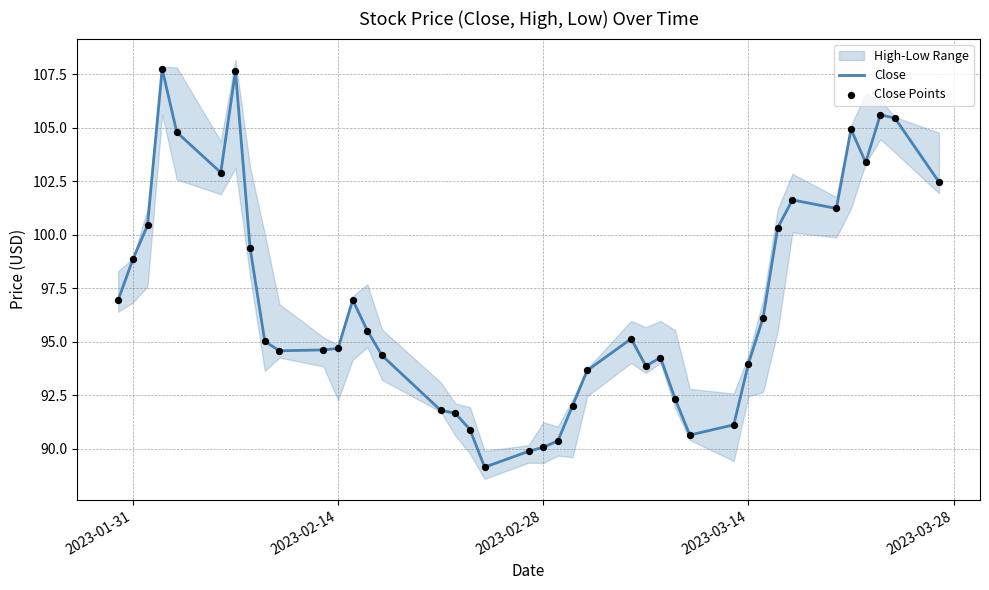

At how many categories does at least one series exceed 101?

11